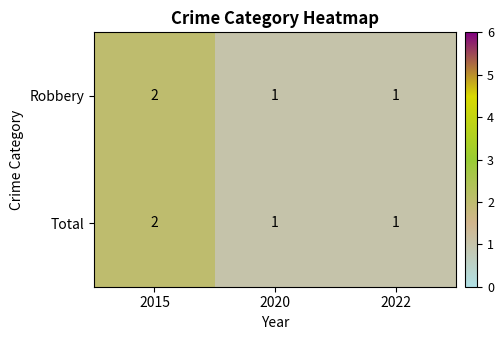

Reading right to left, transcribe all the data shown in this chart.

Robbery: 1	1	2
Total: 1	1	2